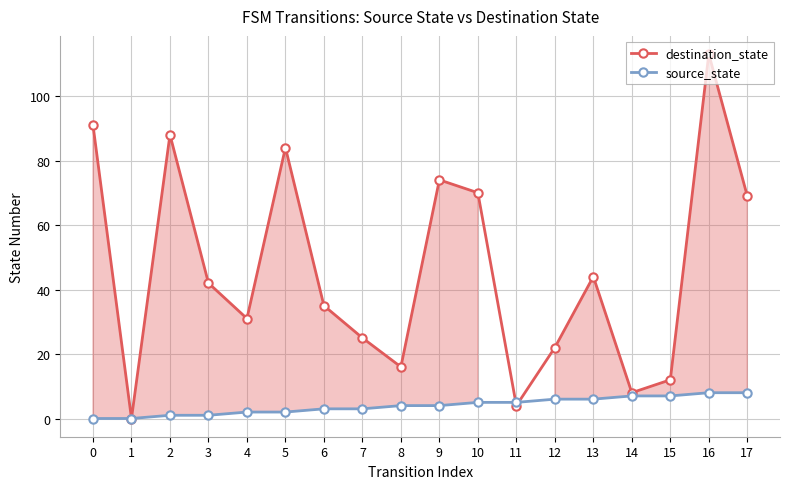

At which category is the sum across all series the highest?

16